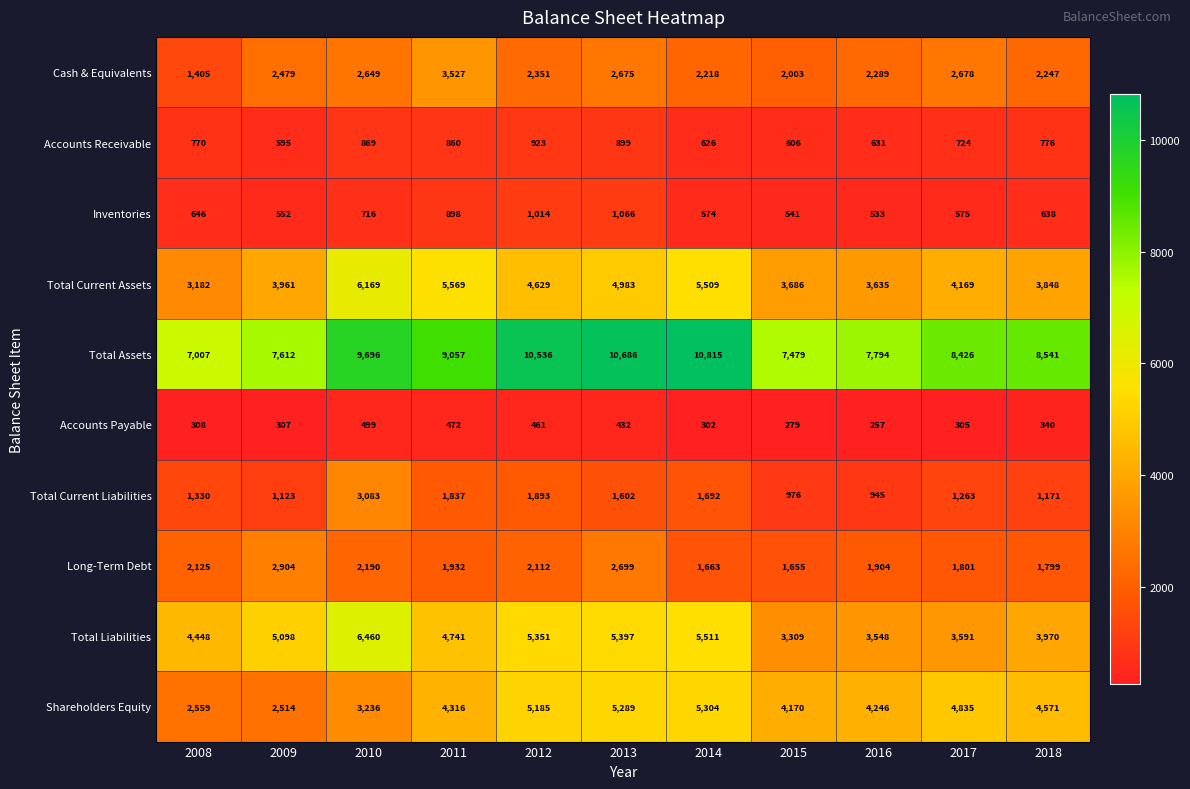

What is the difference between the Total Liabilities values at 2010 and 2012?

1109